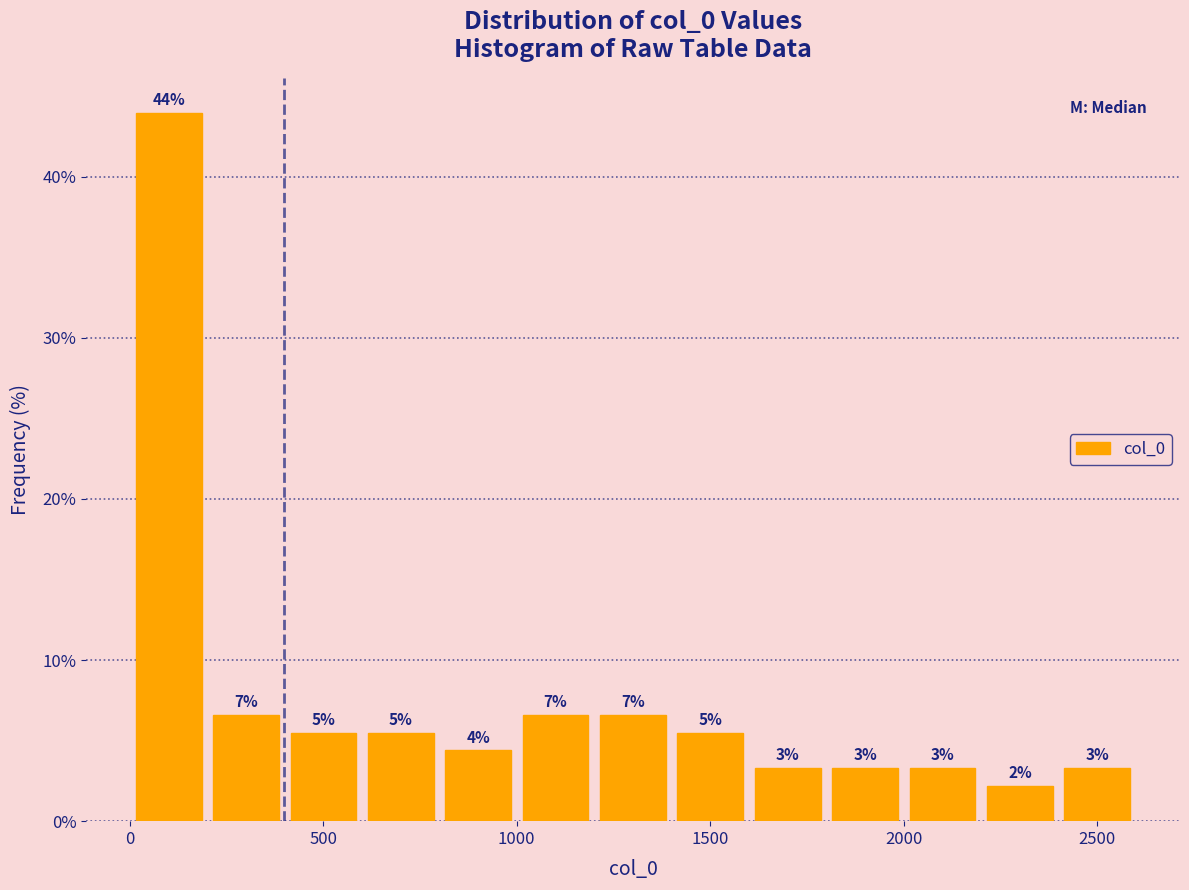

Around what value on the x-axis is the tallest bar? Give the approximate position of its centre, as read against the axis.

100